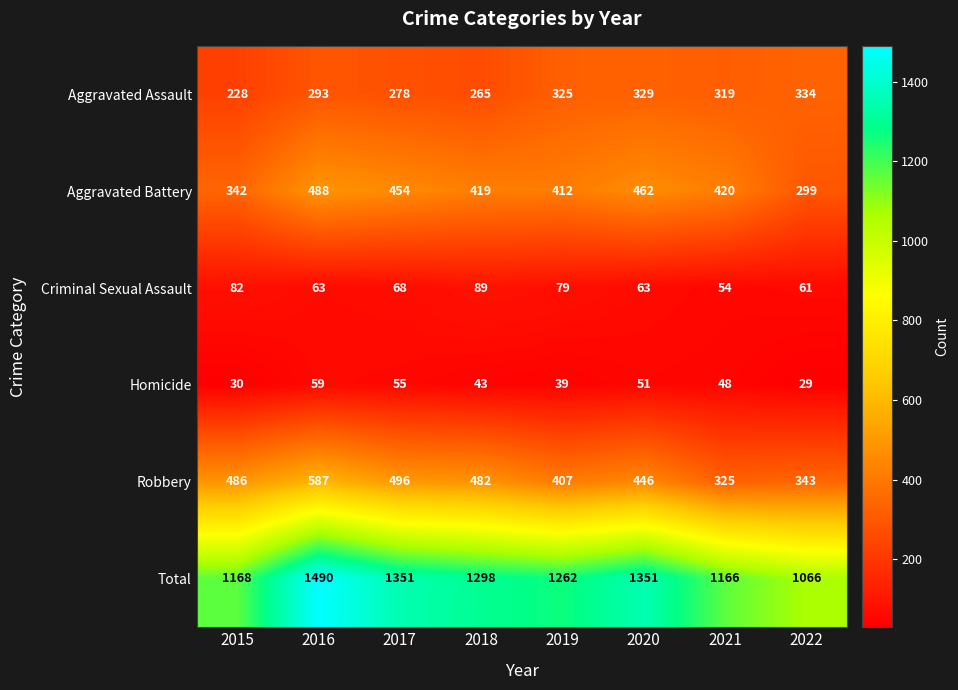

The value of Criminal Sexual Assault at 2019 is 21. True or false?

False